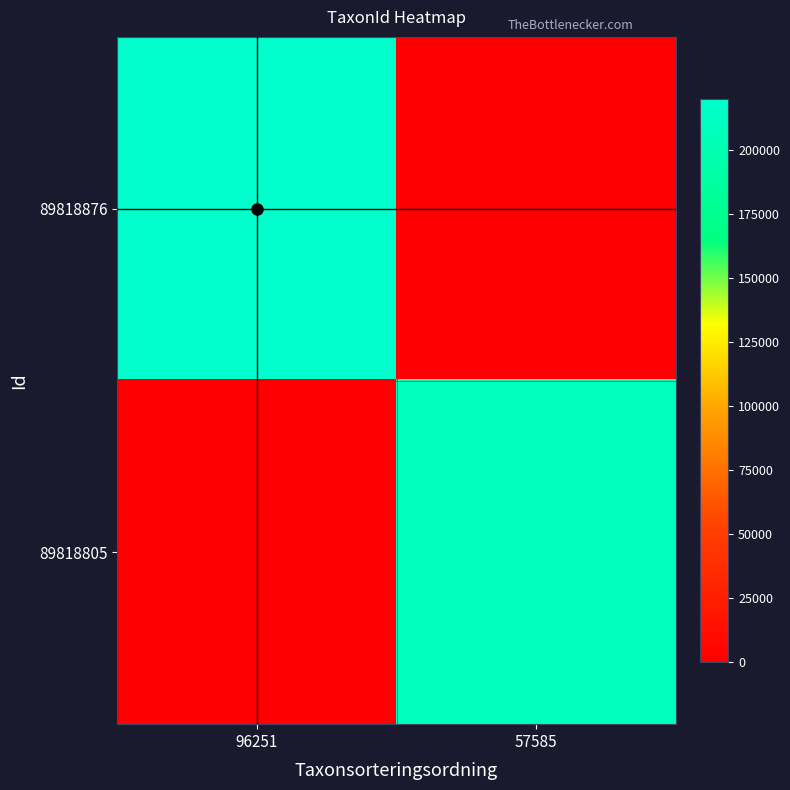

Reading right to left, list all the values displayed in this chart.

89818876: 57585=0	96251=219790
89818805: 57585=208242	96251=0